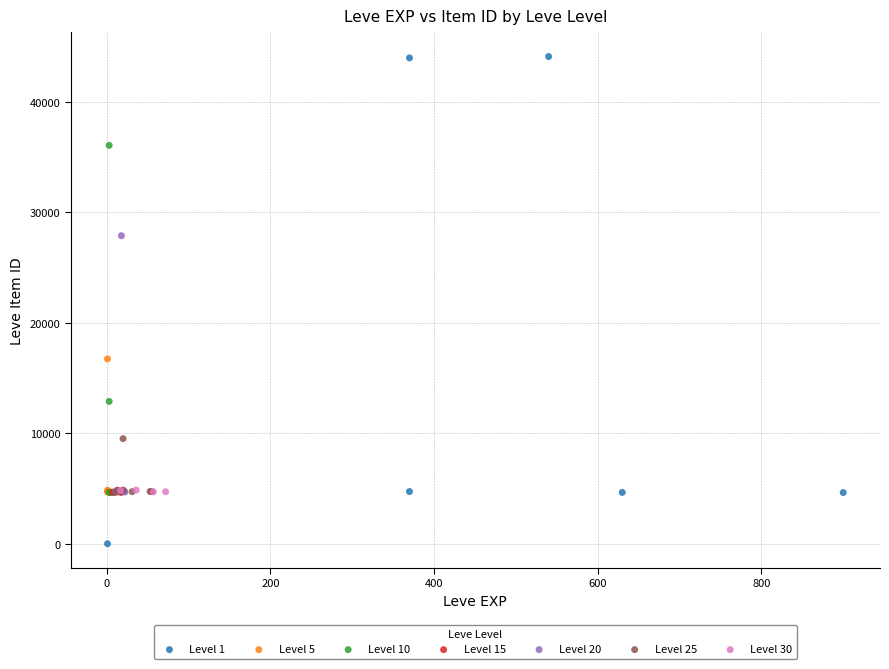

Which series reaches the minimum Y coordinate?

Level 1